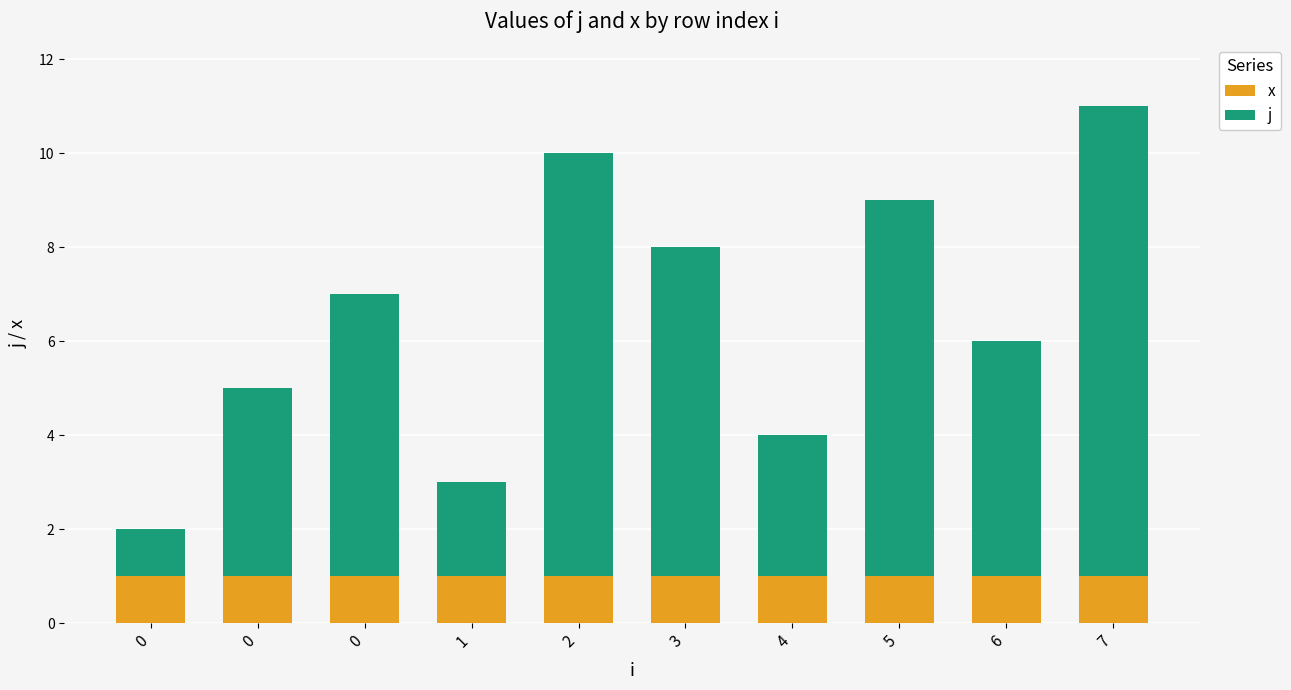

Which series has the largest range (max minus min)?

j